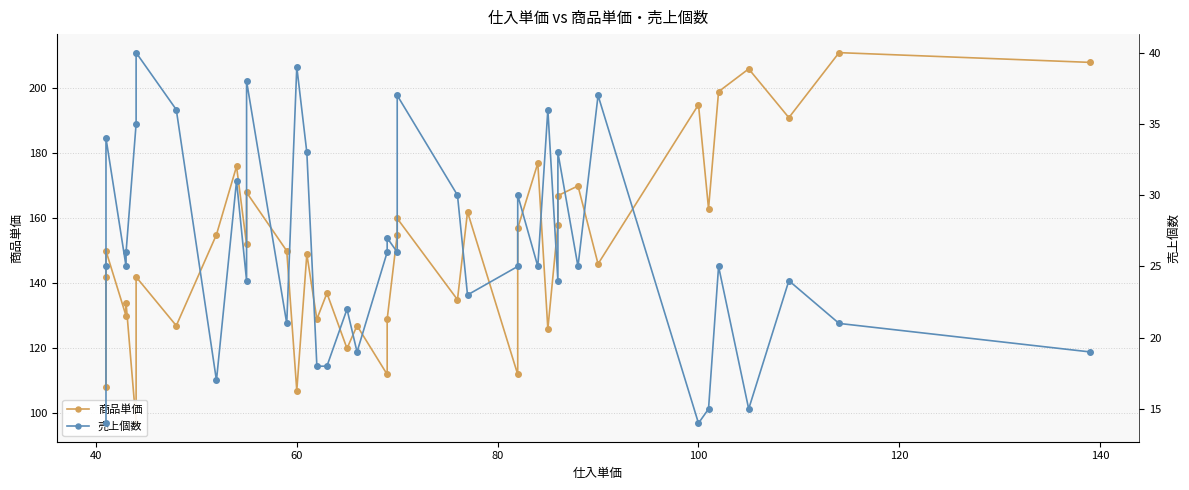

In 商品単価, how many points are higher than both neighbors (excluding endpoints)?

15